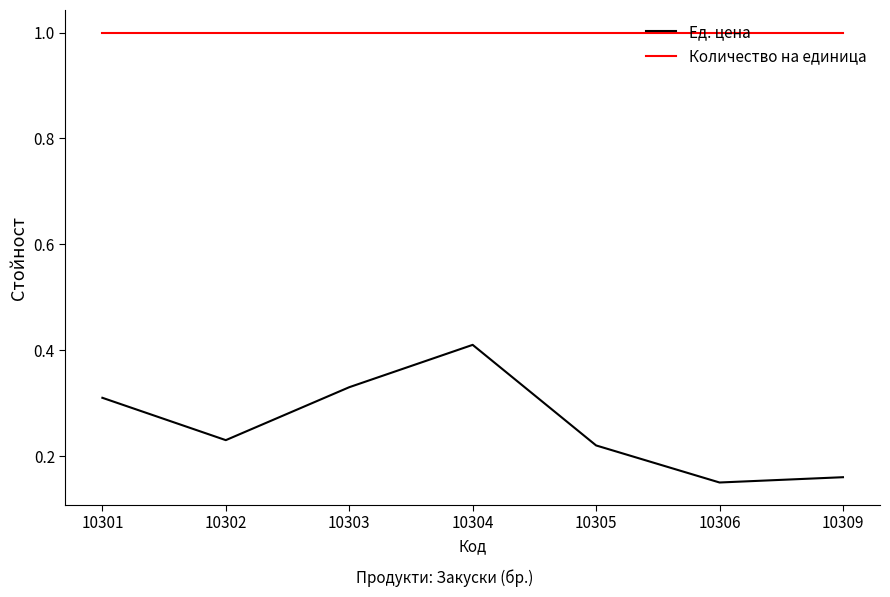

Rank the series by their average value, from highest to lowest.

Количество на единица, Ед. цена